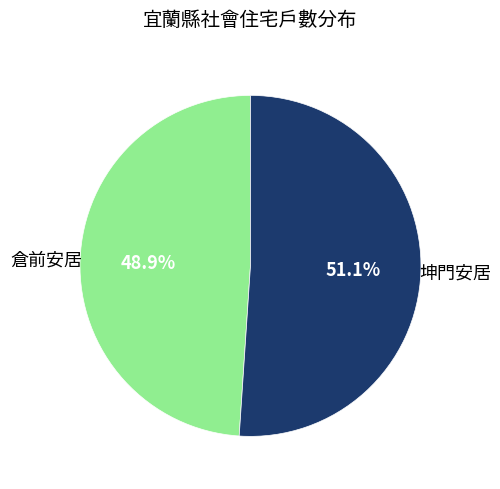

What is the largest slice in the pie chart?

坤門安居